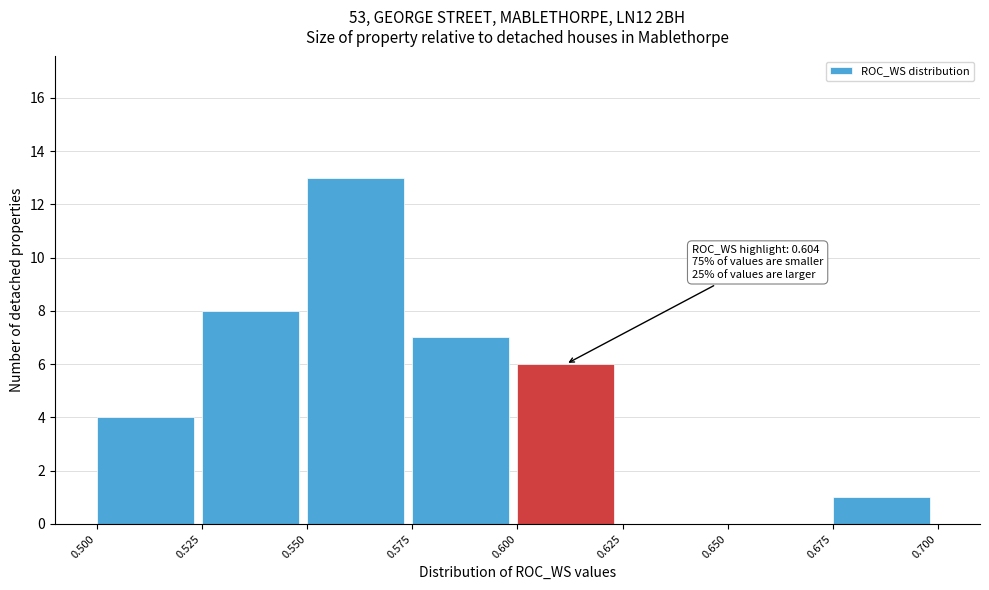

Which range on the x-axis has the tallest bar?

0.550 to 0.575